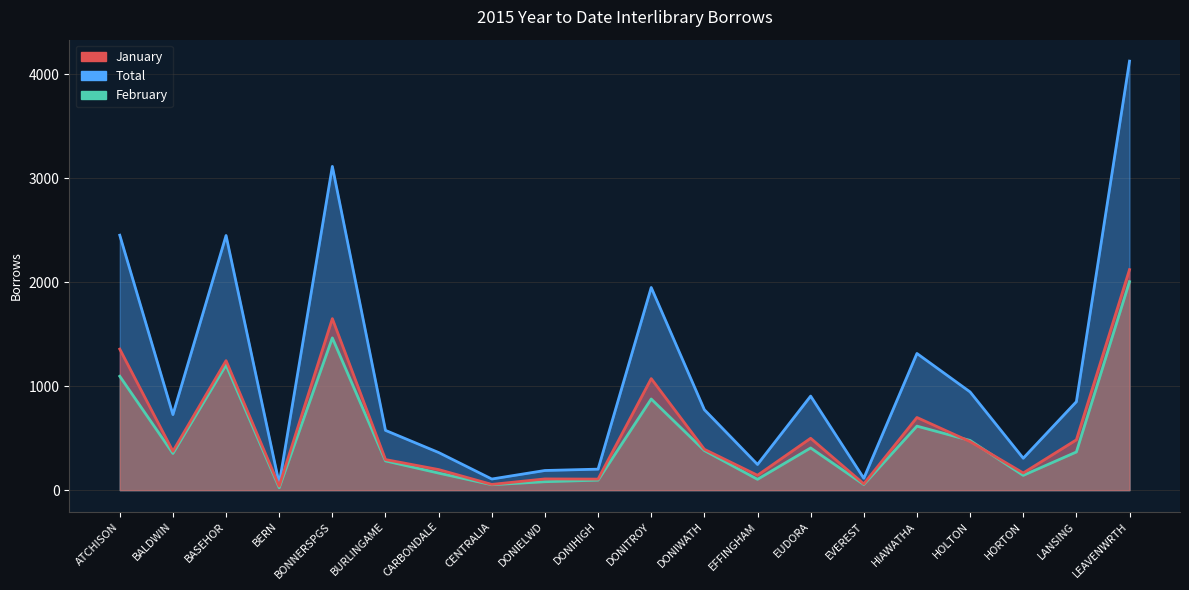

What value does the January series have at DONIELWD?

108